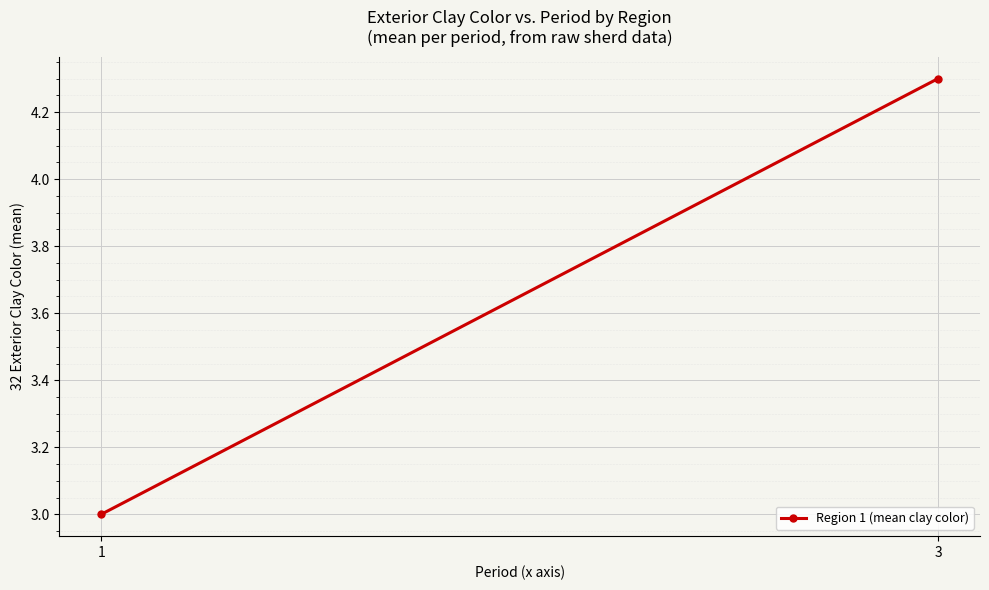

Reading left to right, list all the values displayed in this chart.

1=3.0	3=4.3